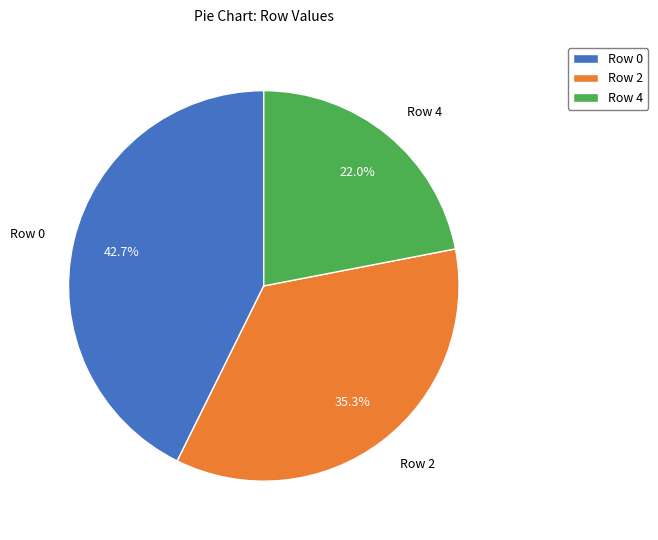

To the nearest percent, what is the average slice percentage?

33%